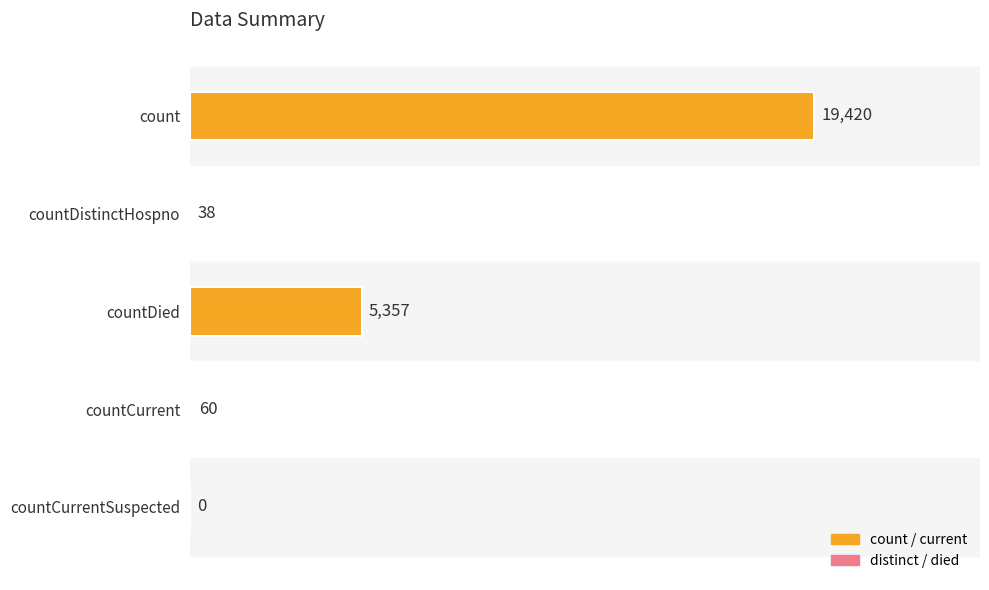

Read the value at countCurrent, to the nearest 10.

60